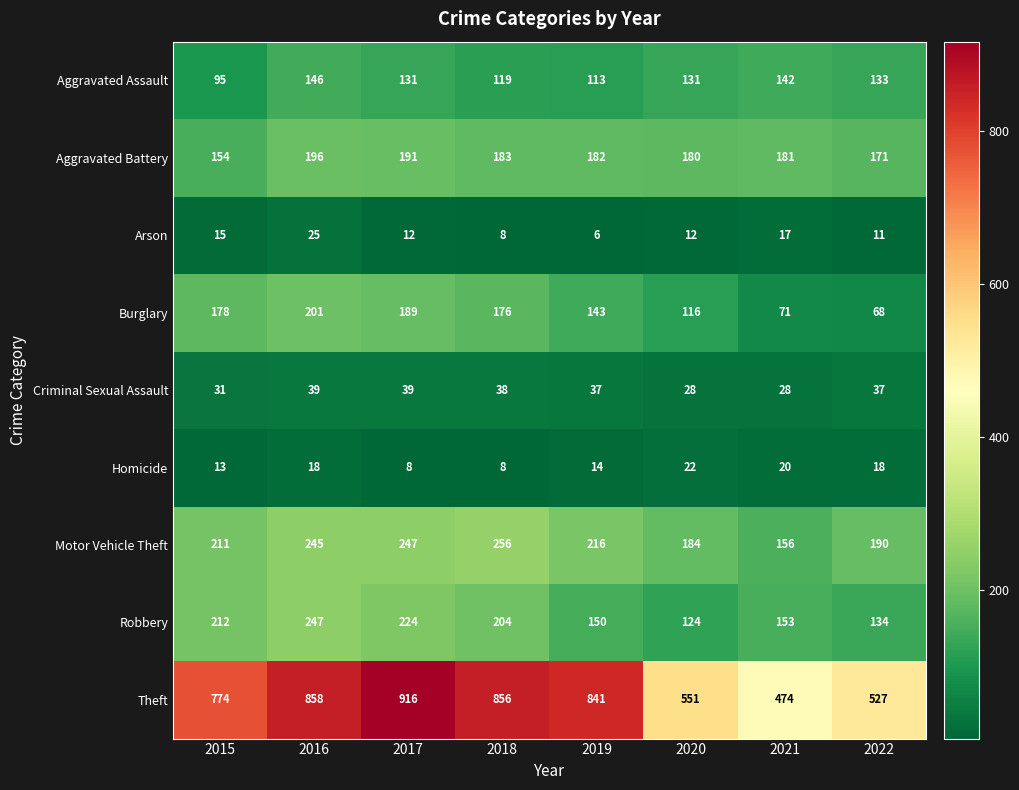

Between 2015 and 2019, which series saw the biggest shift?

Theft